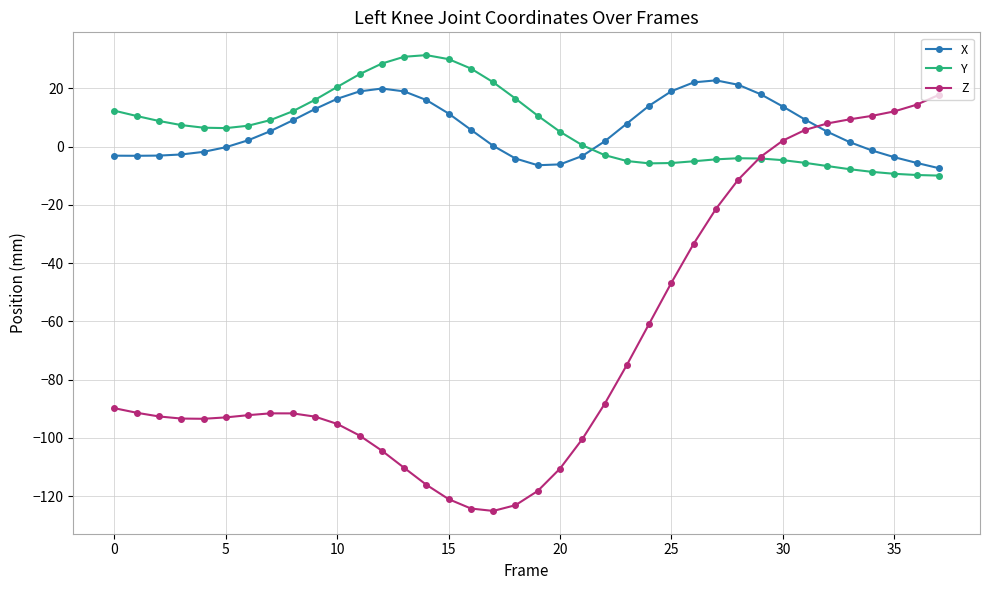

What is the value of the Y point at the 15th from the left?

31.4